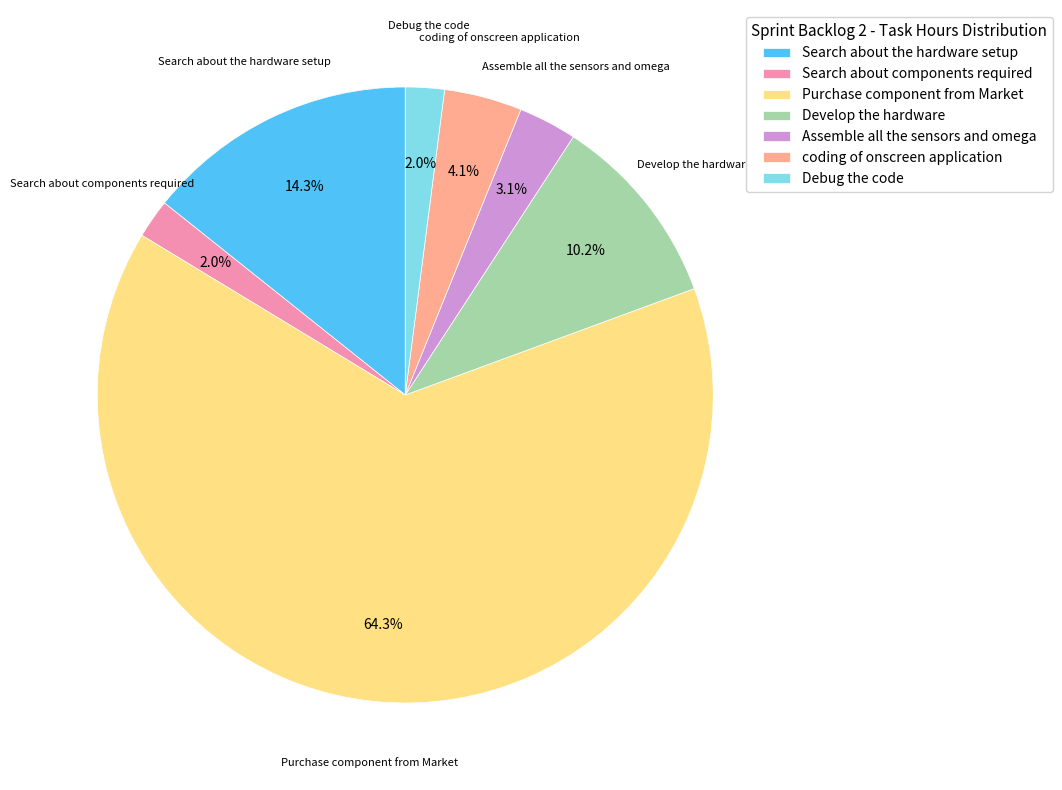

How many segments does this pie chart have?

7